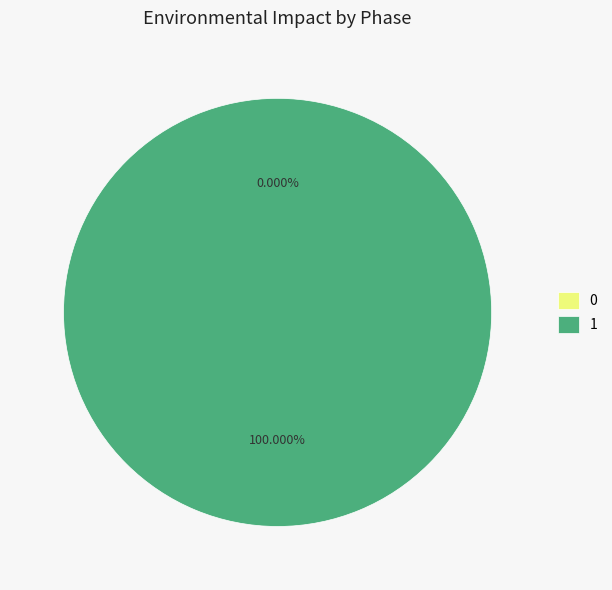

To the nearest percent, what is the average slice percentage?

50%